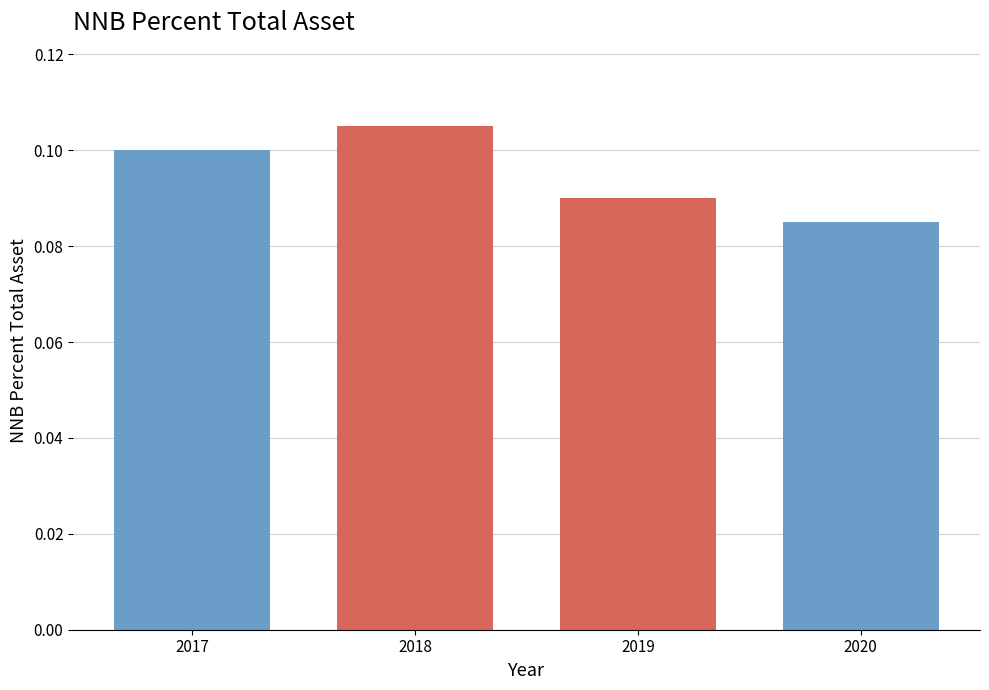

The chart shows a value of 0.2 at 2017. True or false?

False